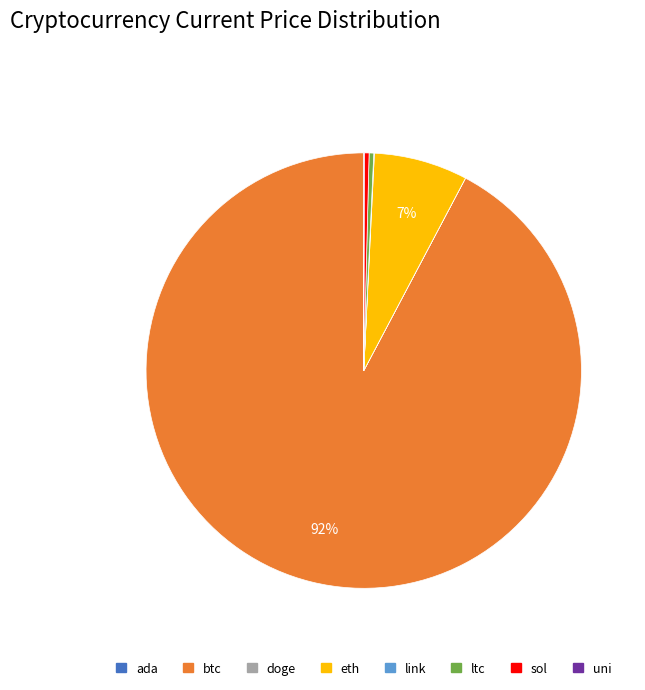

True or false: ltc accounts for 0% of the total.

True